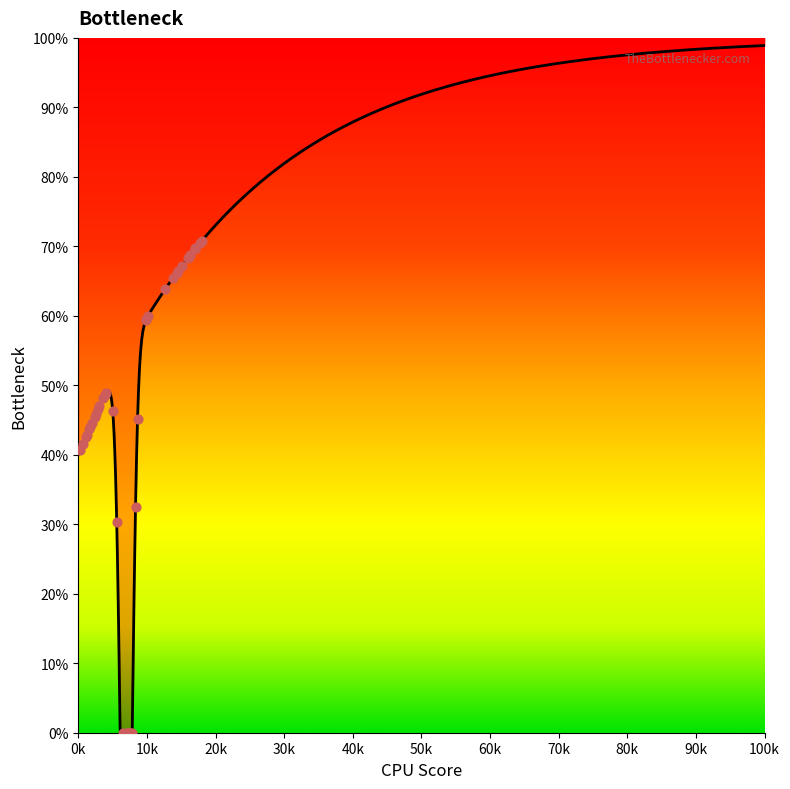

What Y value in the scatter plot is closest to 35?

32.4